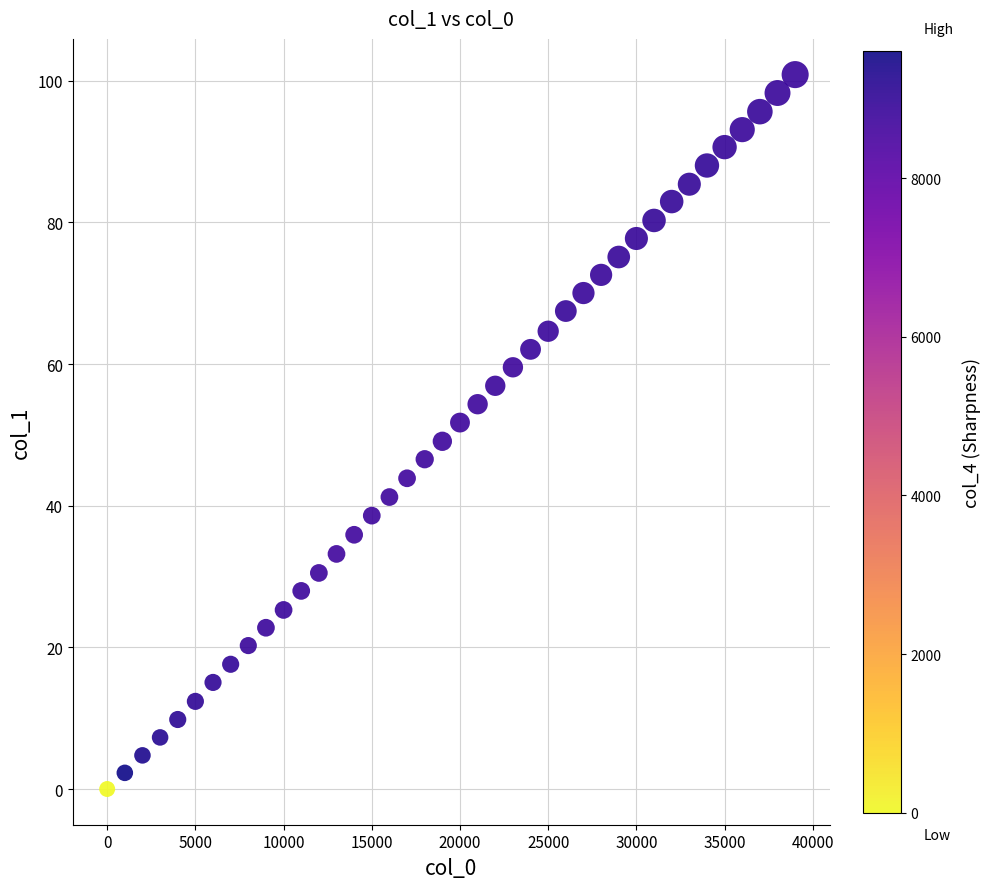

What is the range of Y values (max minus min)?

100.9